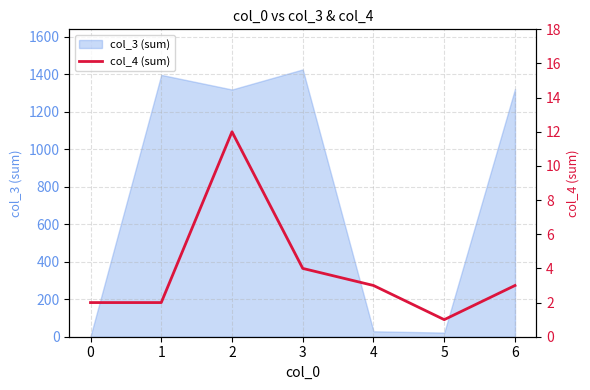

True or false: col_3 (sum) has a value of 2 at 0.

True